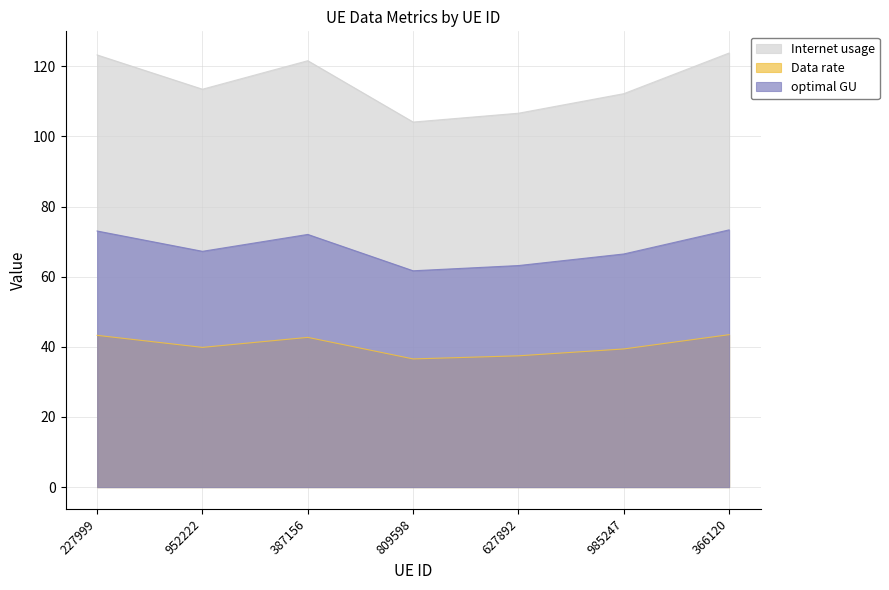

At how many categories does at least one series exceed 45?

7